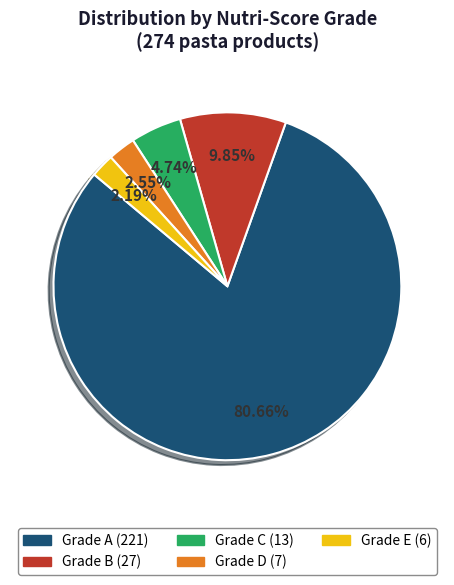

Is there a majority slice in this chart?

Yes